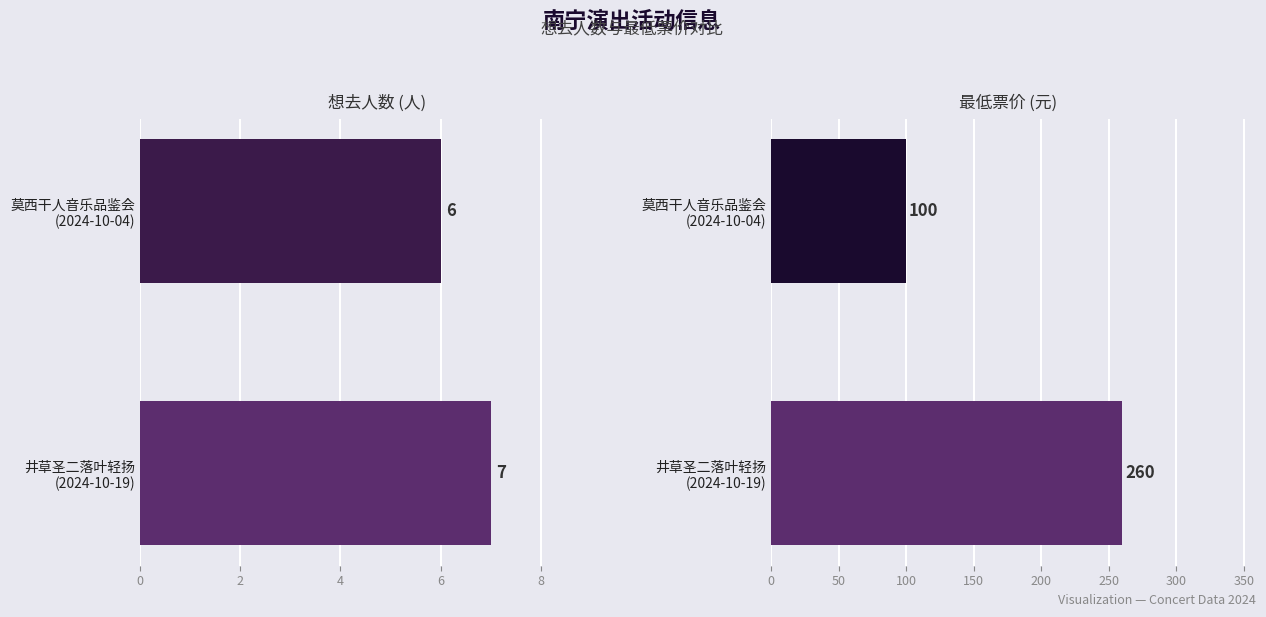

How many data points in 想去人数 are less than 7?

1